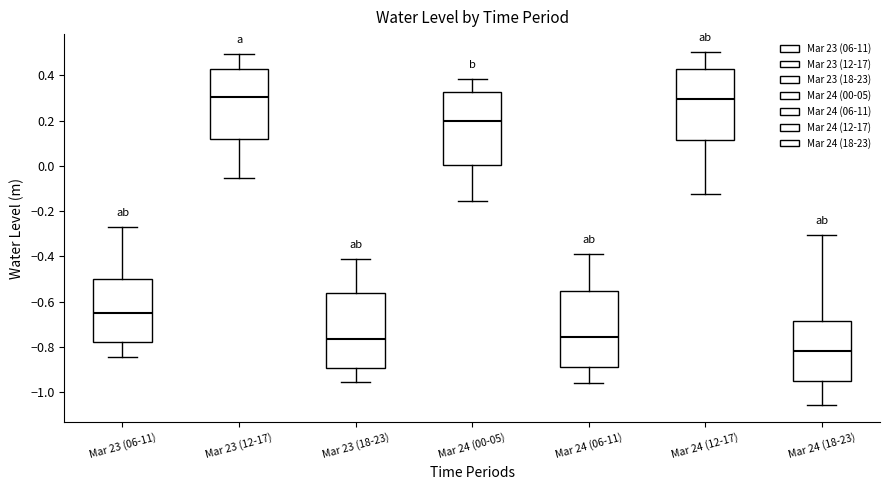

Reading left to right, transcribe this box plot: for each box, give where its median line is, the range the box spans, and where its two whiskers end, as read against the y-axis. The values are not printed on the chart, so give them approximately, as read against the axis.

Mar 23 (06-11): median -0.66, box -0.78 to -0.50, whiskers -0.84 to -0.28
Mar 23 (12-17): median 0.30, box 0.12 to 0.42, whiskers -0.06 to 0.50
Mar 23 (18-23): median -0.76, box -0.90 to -0.56, whiskers -0.96 to -0.42
Mar 24 (00-05): median 0.20, box 0.00 to 0.32, whiskers -0.16 to 0.38
Mar 24 (06-11): median -0.76, box -0.88 to -0.56, whiskers -0.96 to -0.40
Mar 24 (12-17): median 0.30, box 0.12 to 0.42, whiskers -0.12 to 0.50
Mar 24 (18-23): median -0.82, box -0.94 to -0.68, whiskers -1.06 to -0.30